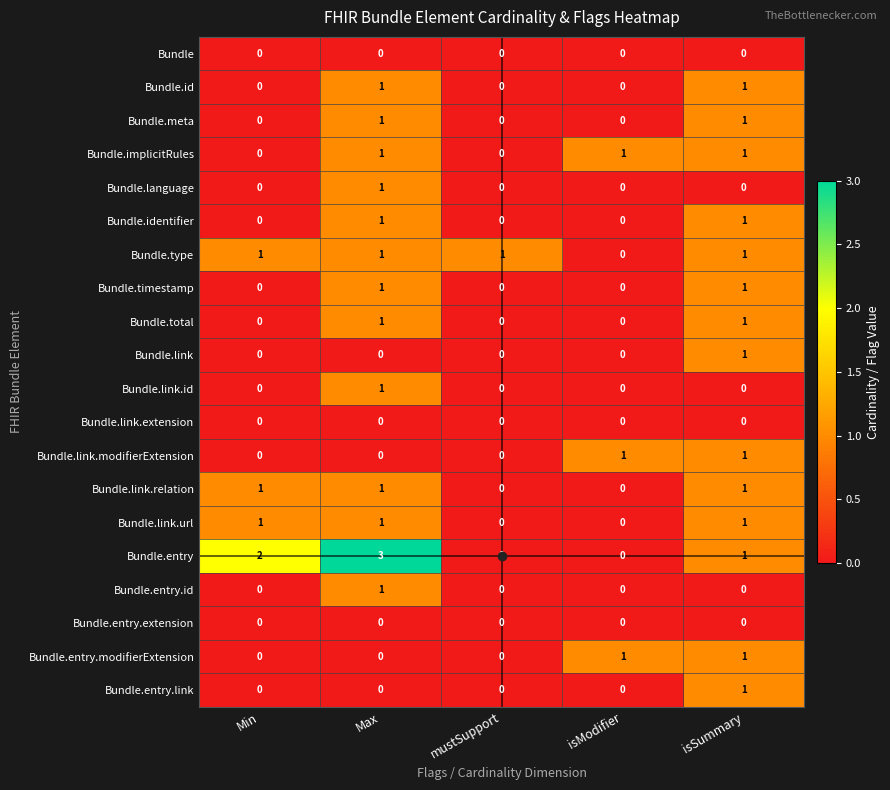

Which series changed the most between Min and mustSupport?

Bundle.entry